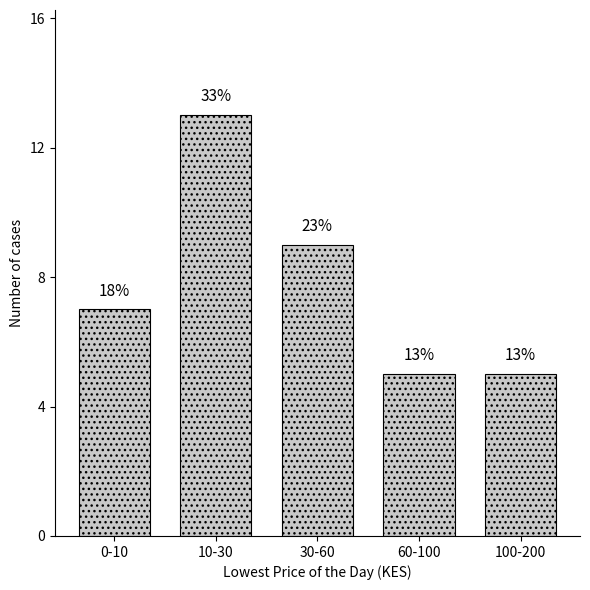

Does the chart contain any negative values?

No